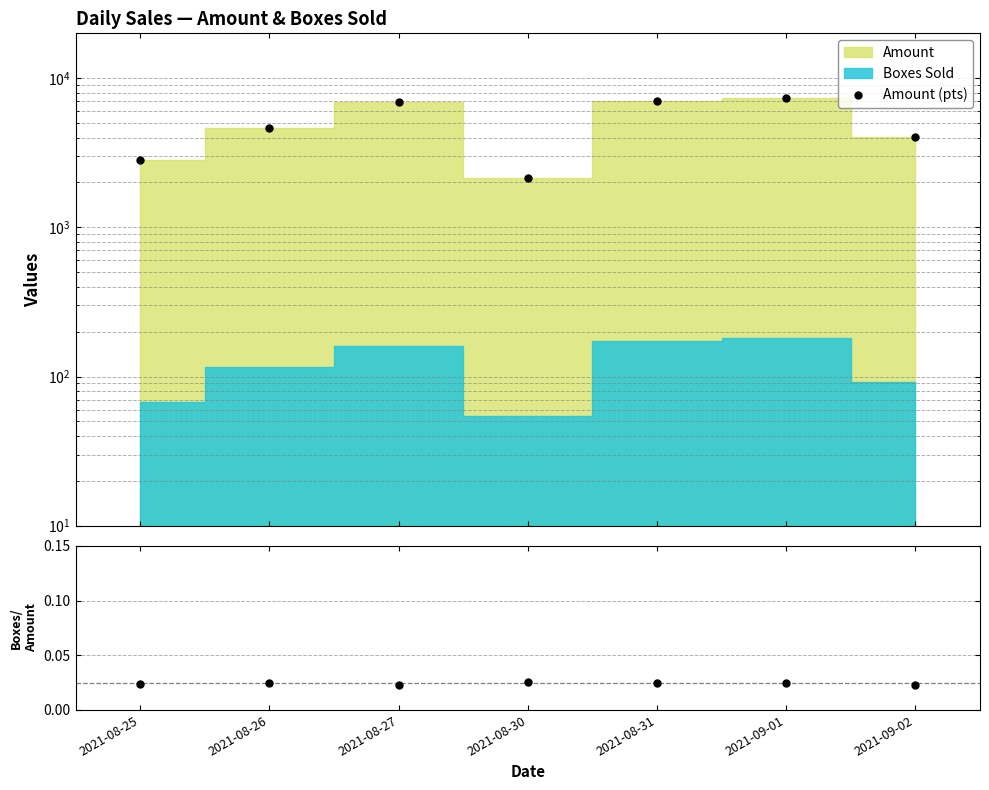

True or false: Boxes/Amount ratio has a value of 0.0 at 2021-08-30.

True